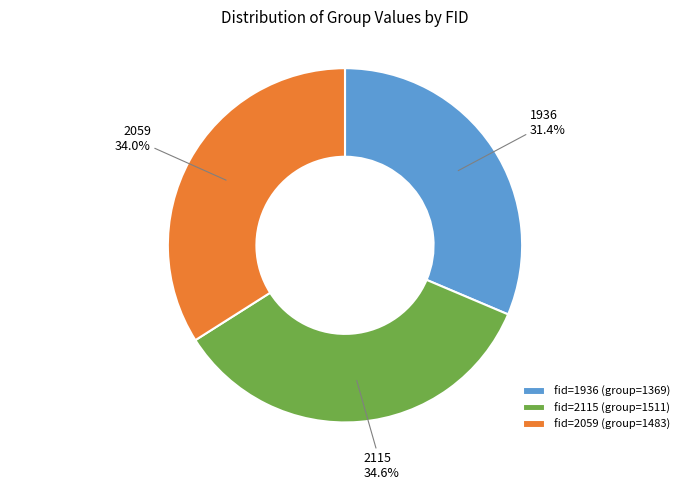

Approximately how many times larger is the value at fid=1936 (group=1369) compared to fid=2115 (group=1511)?

0.9